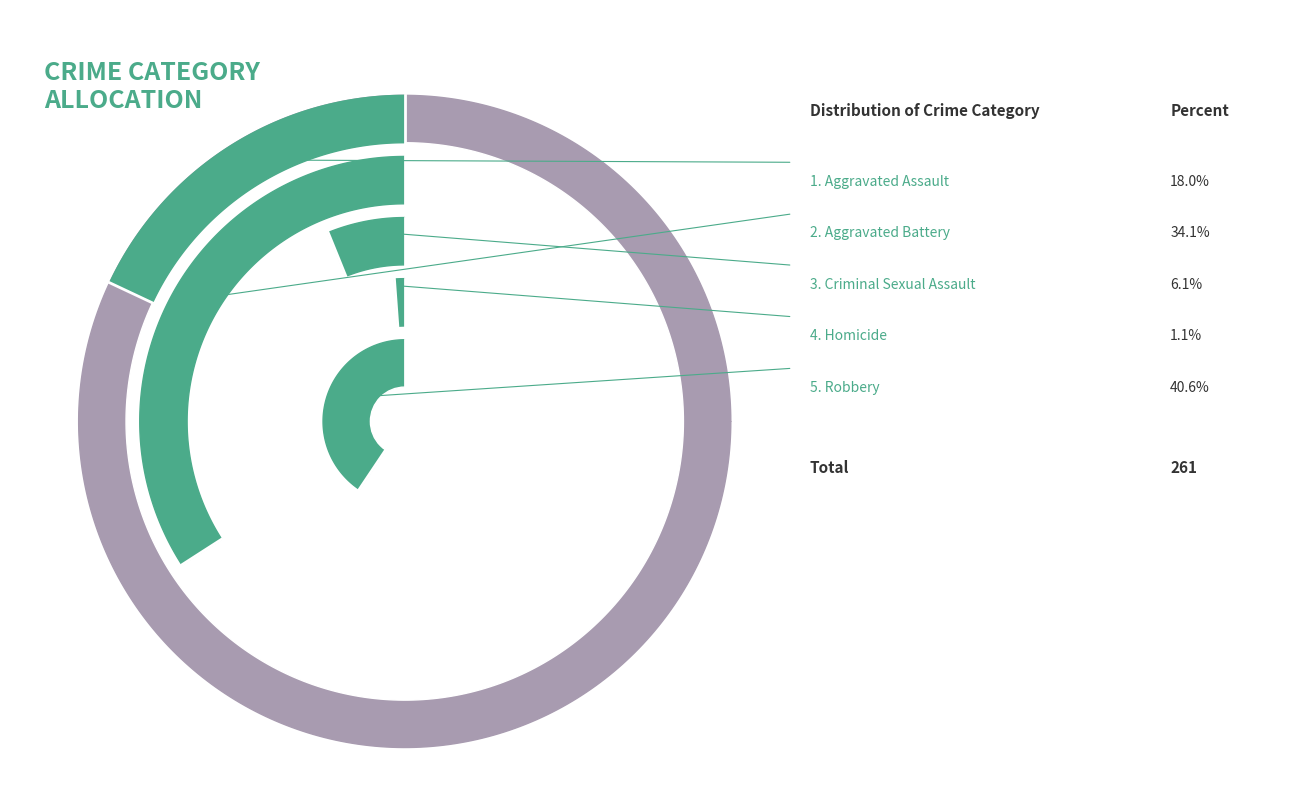

What is the total percentage of Criminal Sexual Assault and Aggravated Assault?

24.1%